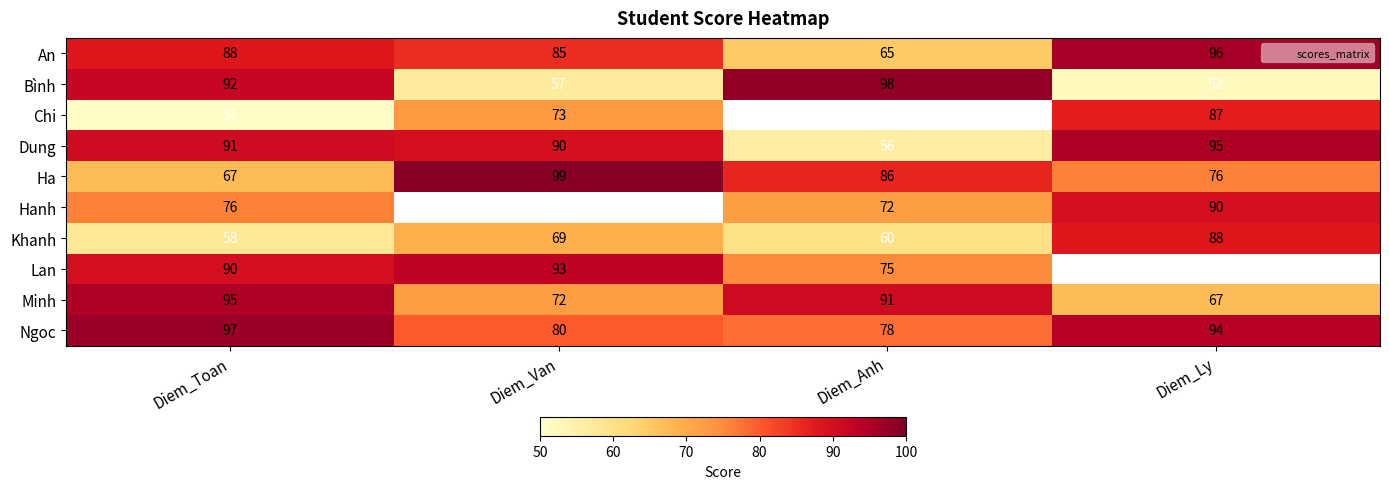

Is it true that Ngoc equals 129.6 at Diem_Ly?

False